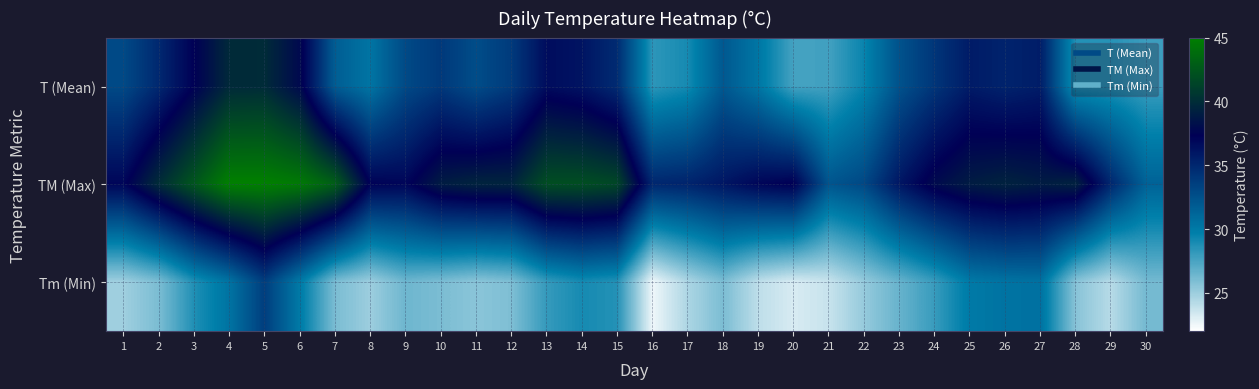

Which has a higher value, 9 or 18?

9